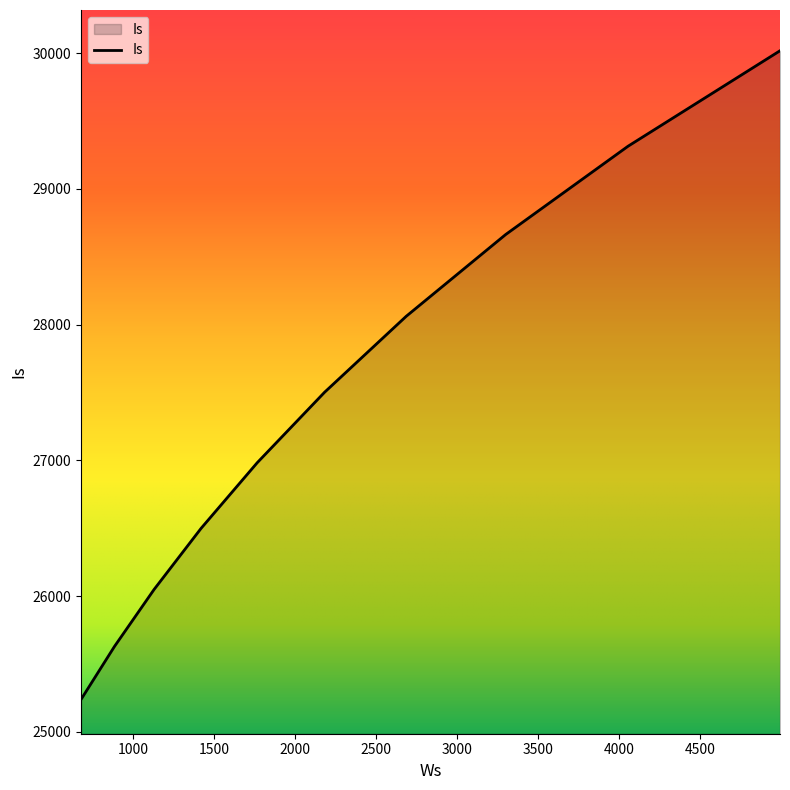

Count the number of data series in this chart.

1